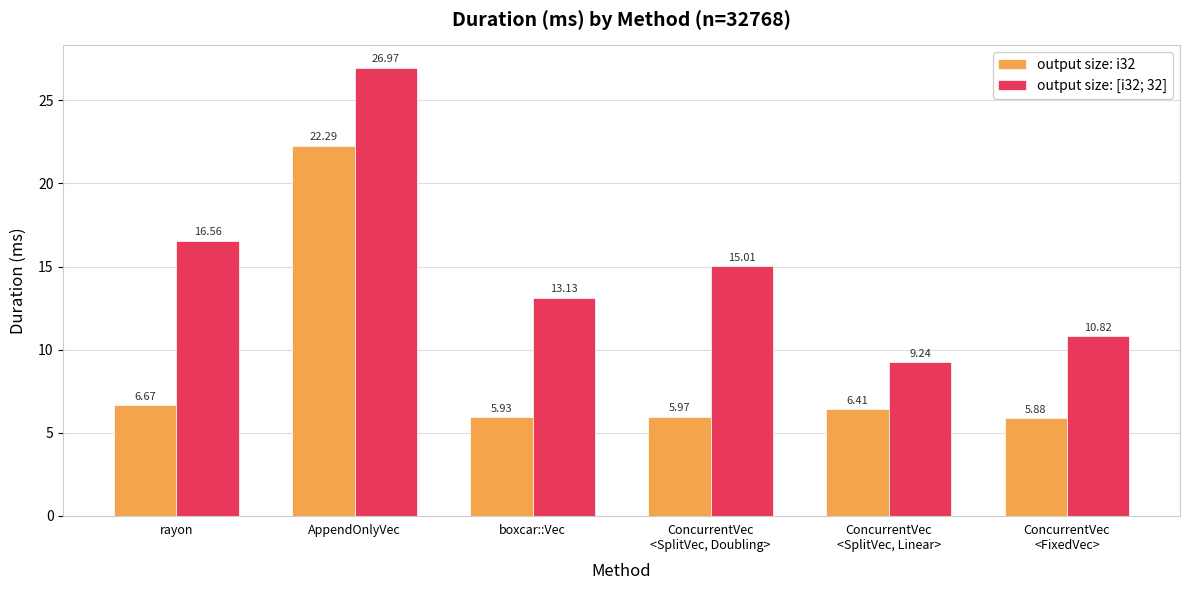

Rank the series by their maximum value, from highest to lowest.

output size: [i32; 32], output size: i32